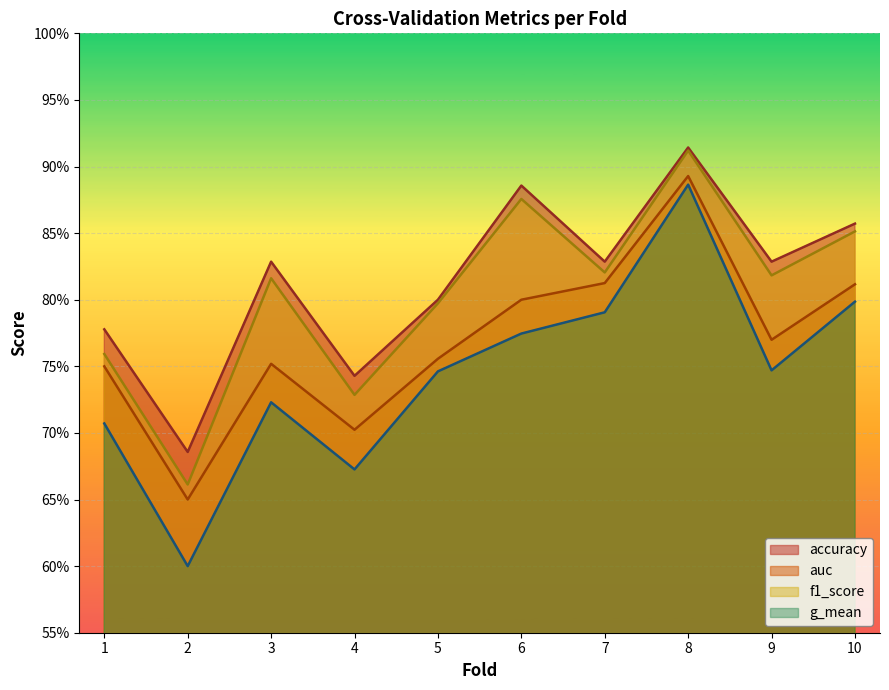

At which category is the sum across all series the highest?

8